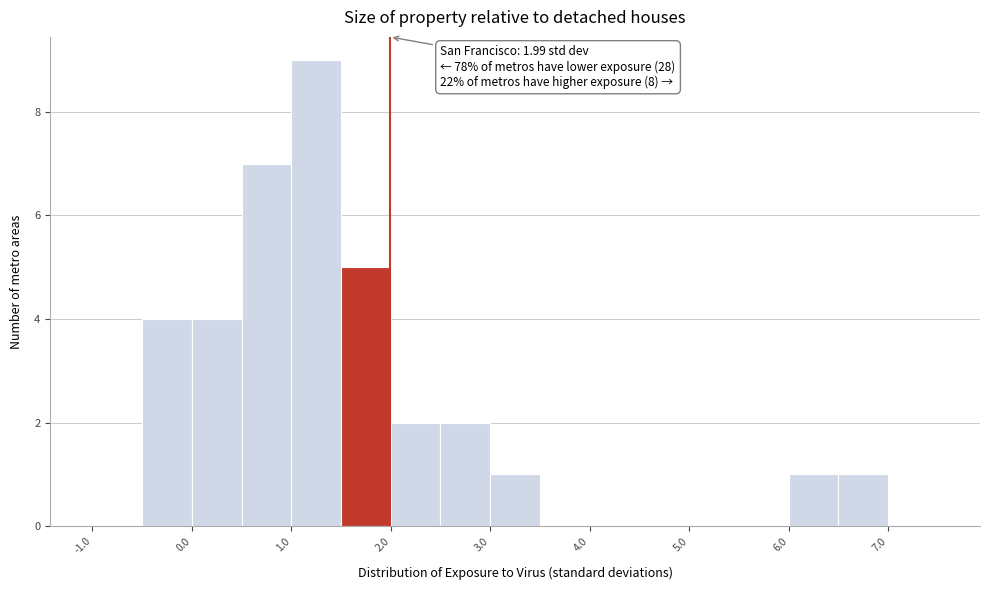

Which range on the x-axis has the tallest bar?

1.0 to 1.5